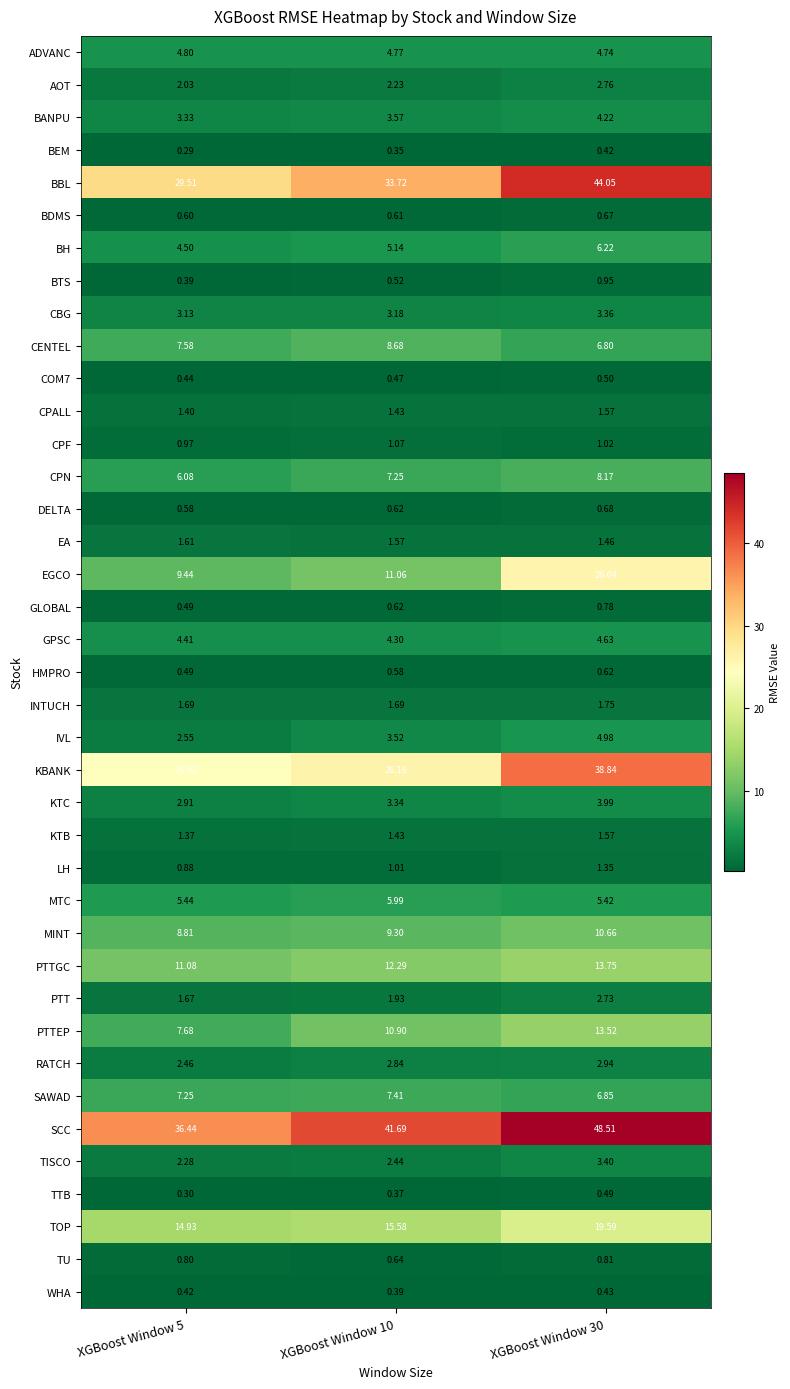

What is the difference between the highest and lowest values at XGBoost Window 10?

41.3